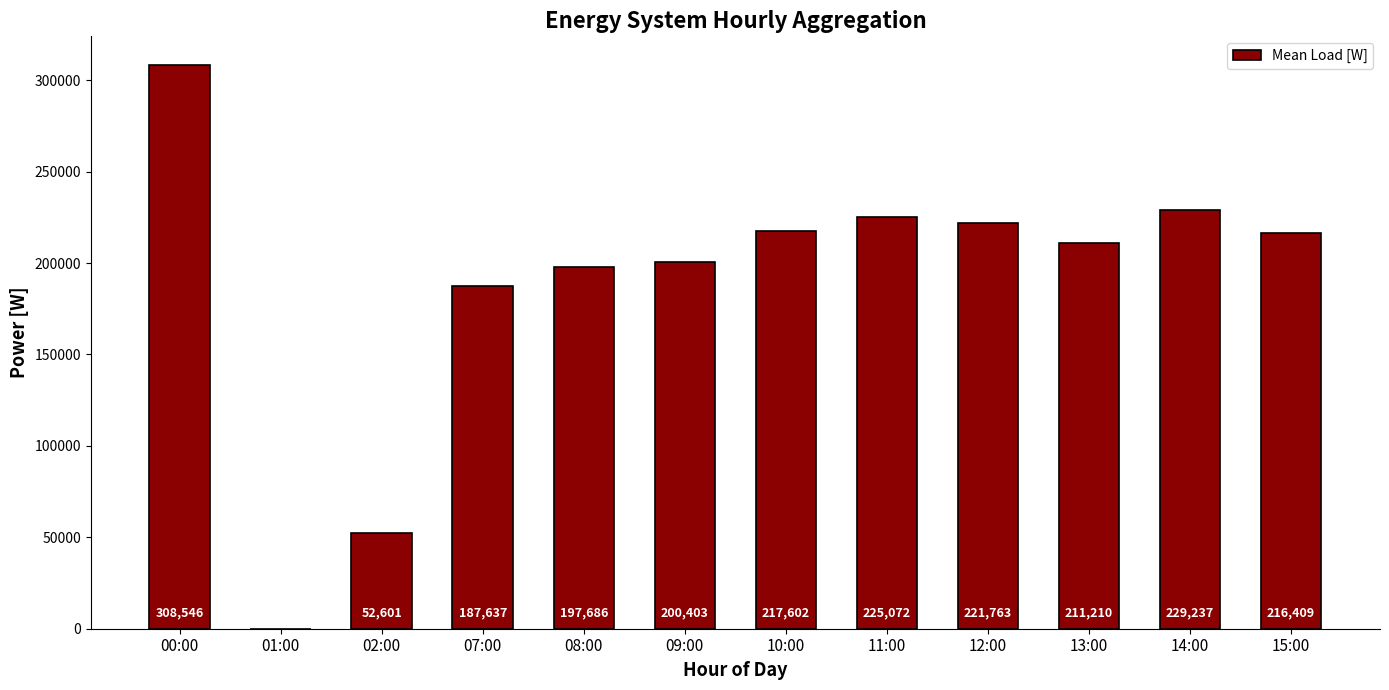

Are the bars horizontal?

No